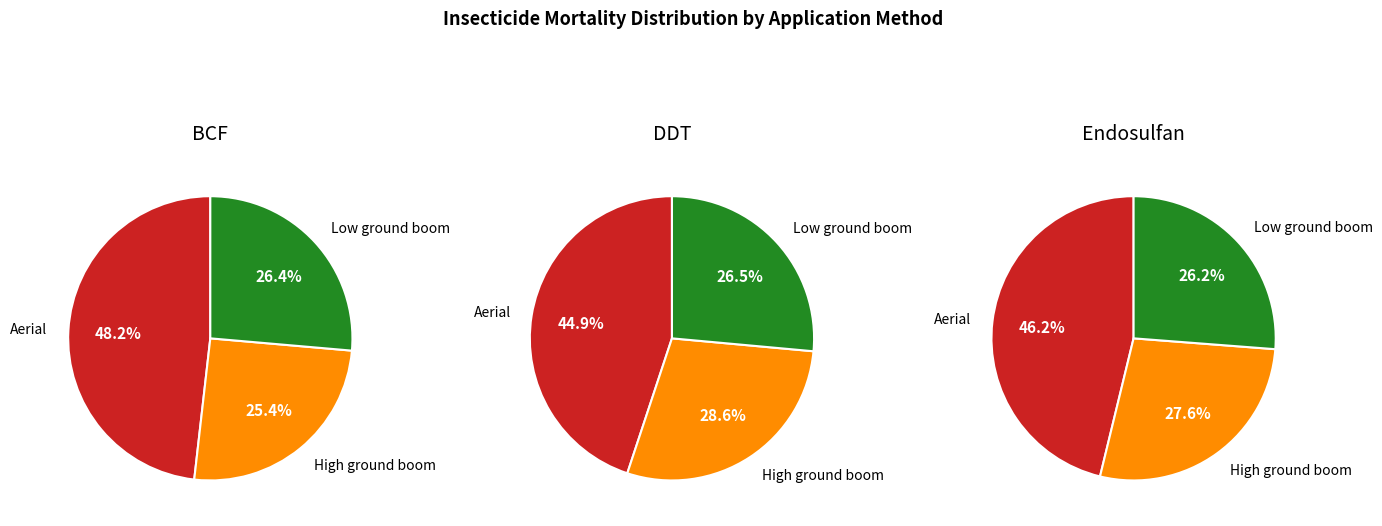

Rank the series at 10 from highest to lowest value.

BCF, Endosulfan, DDT